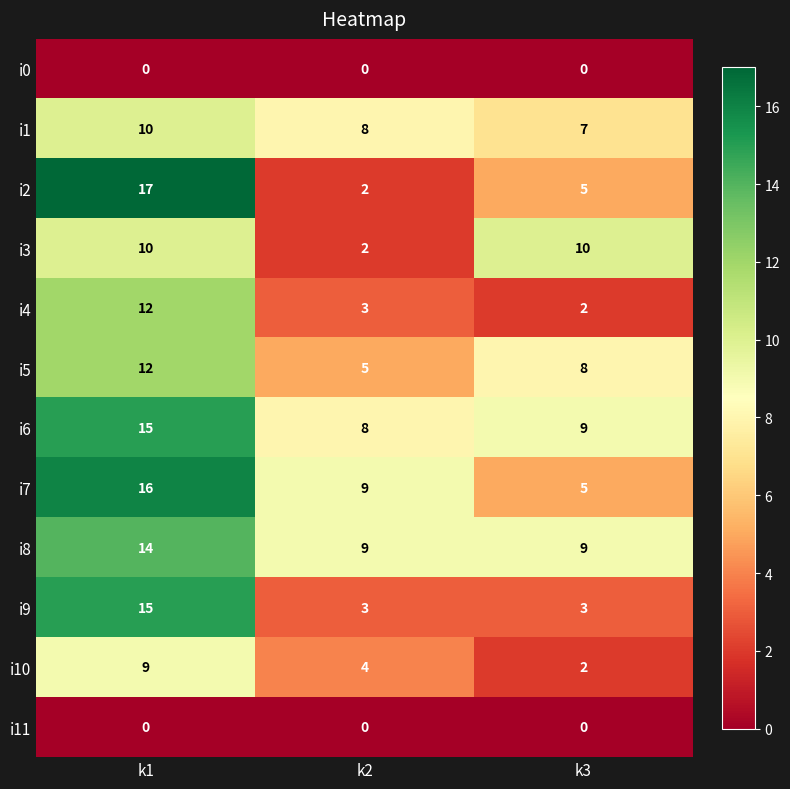

Which label corresponds to the largest value in the chart?

k1